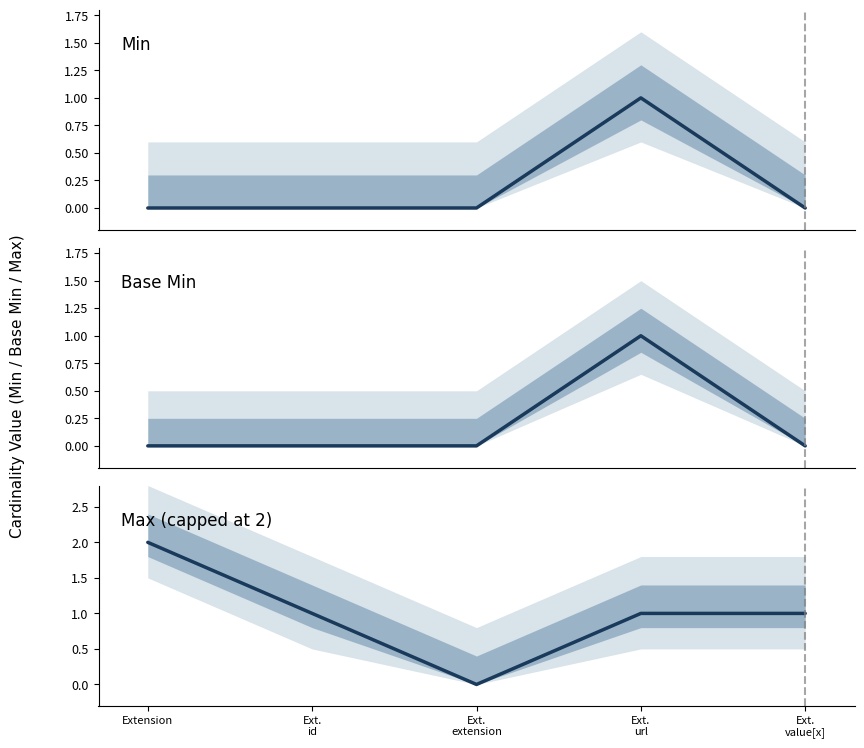

Which series changed the most between Extension and Ext.
id?

Max (capped)